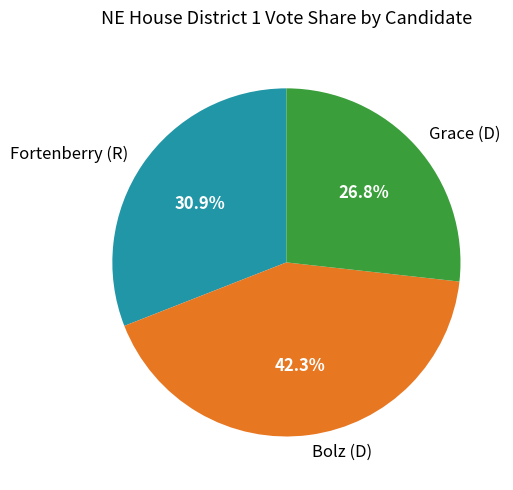

Which slice is the smallest?

Grace (D)